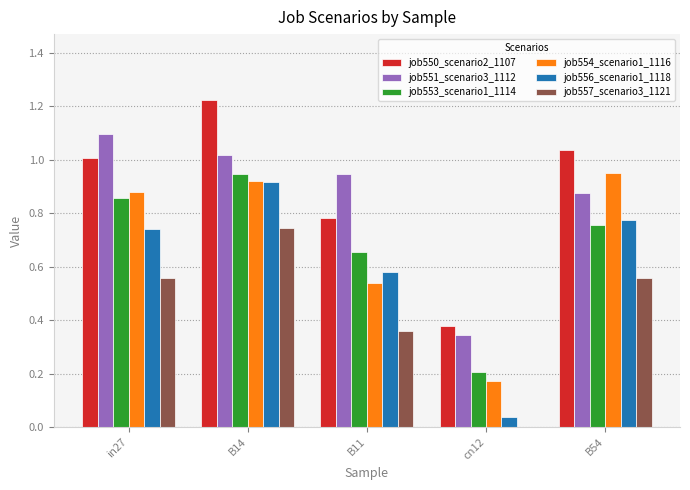

Which category has the highest value in the job551_scenario3_1112 series?

in27